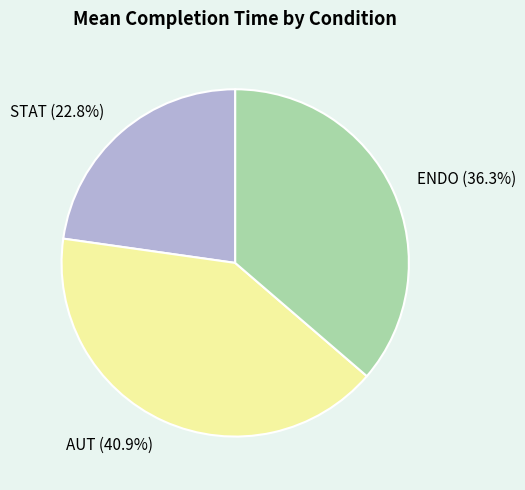

What percentage is the STAT slice, to the nearest percent?

23%